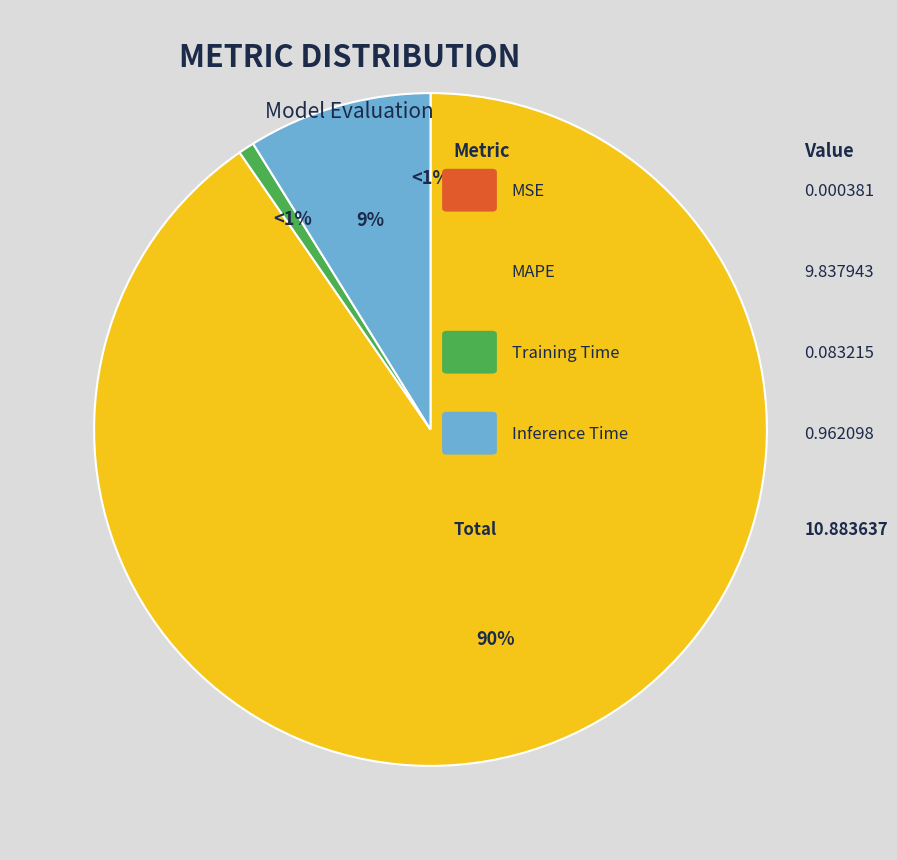

Count the number of slices in the pie.

4